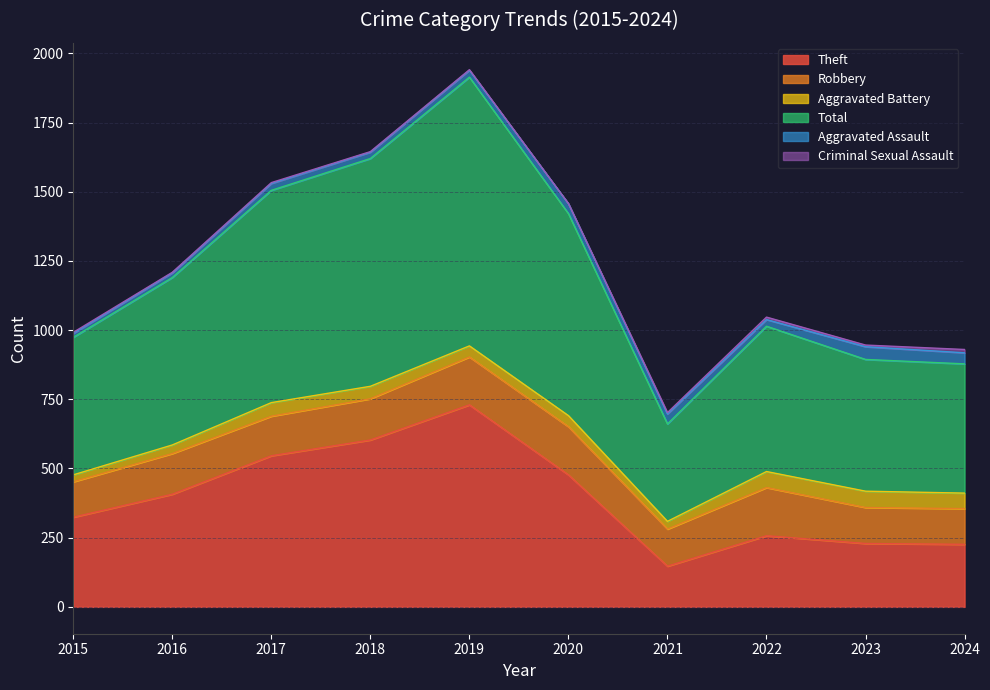

The Aggravated Assault series shows 40 at 2024. True or false?

True